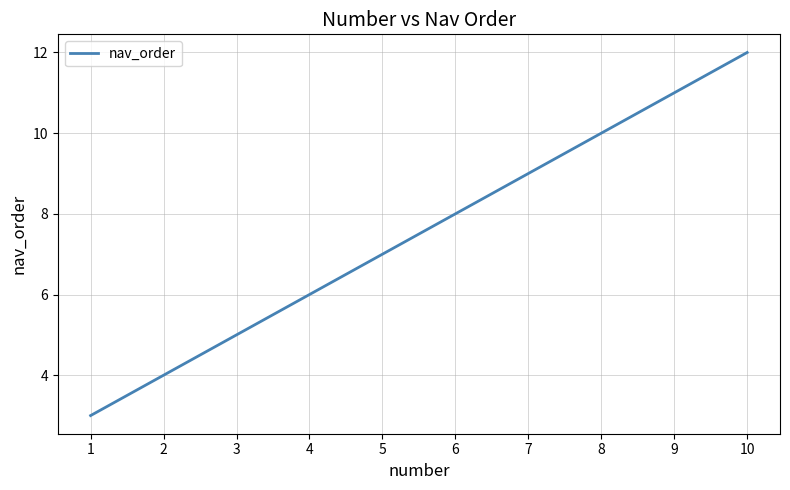

At which category does the chart reach its peak across all series?

10